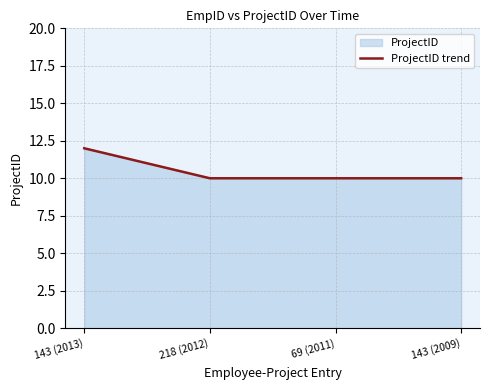

How many distinct data groups are displayed?

1